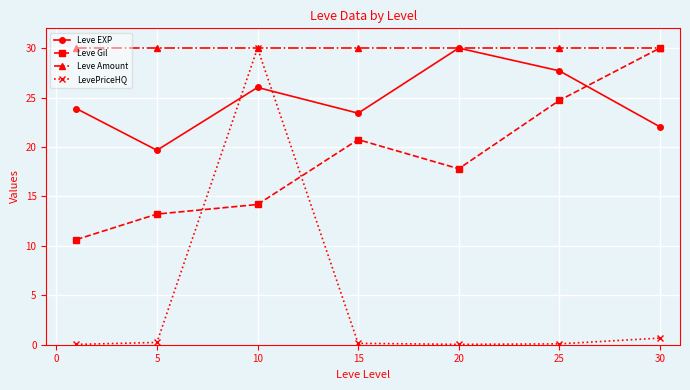

True or false: LevePriceHQ has more than 0 points higher than both neighbors.

True